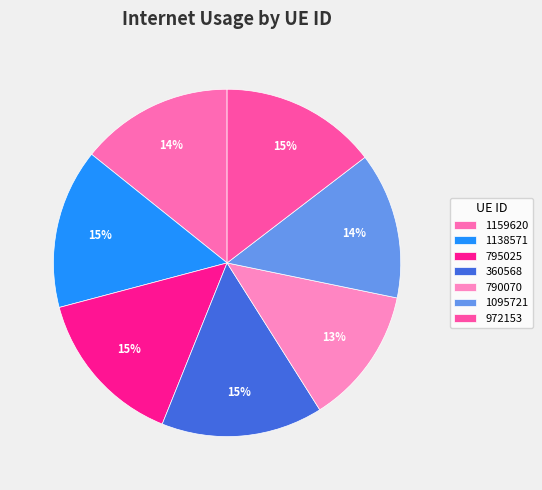

Is it true that 972153 is 22% of the pie?

False